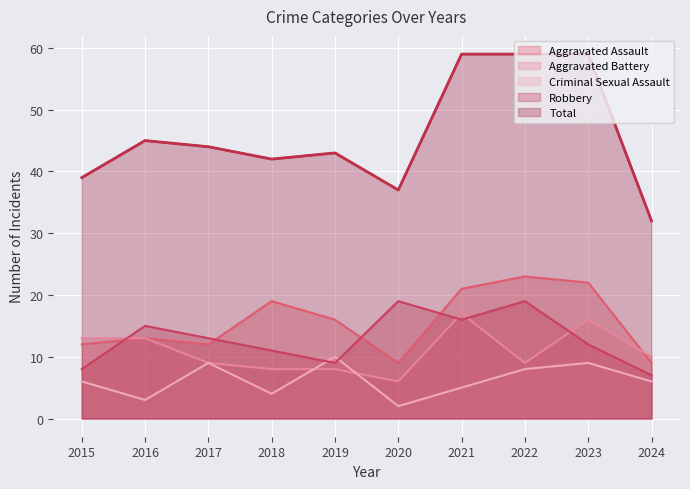

List the series in order of their peak value, highest first.

Total, Aggravated Assault, Robbery, Aggravated Battery, Criminal Sexual Assault